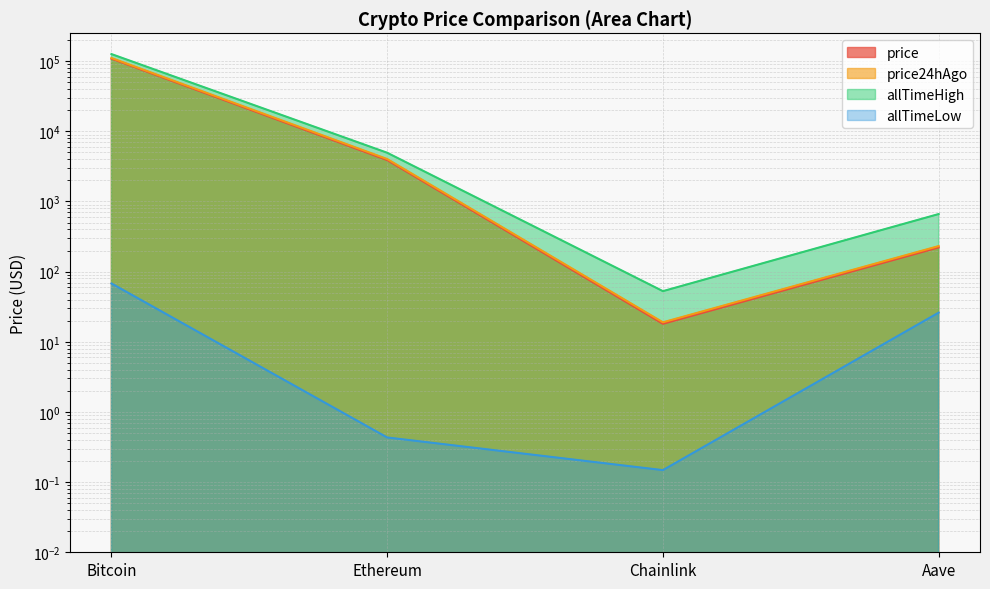

How many data points in allTimeHigh are above 4946?

2